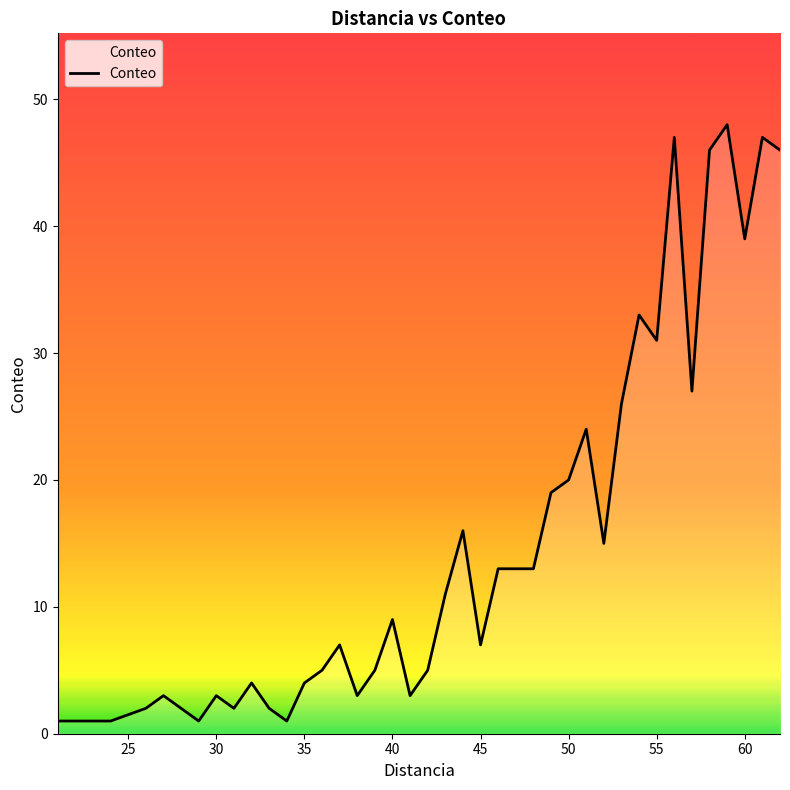

What is the greatest value displayed?

48